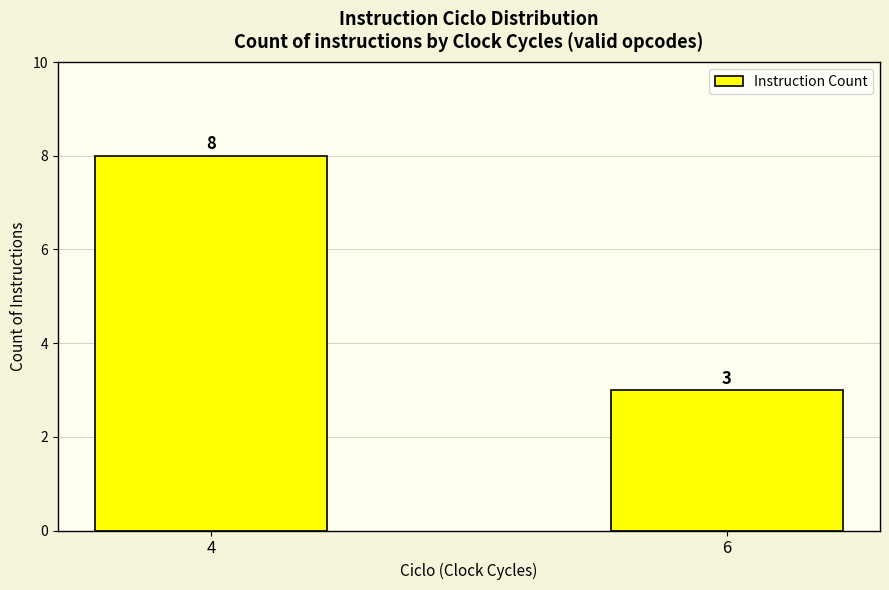

What is the difference between the maximum and minimum values?

5